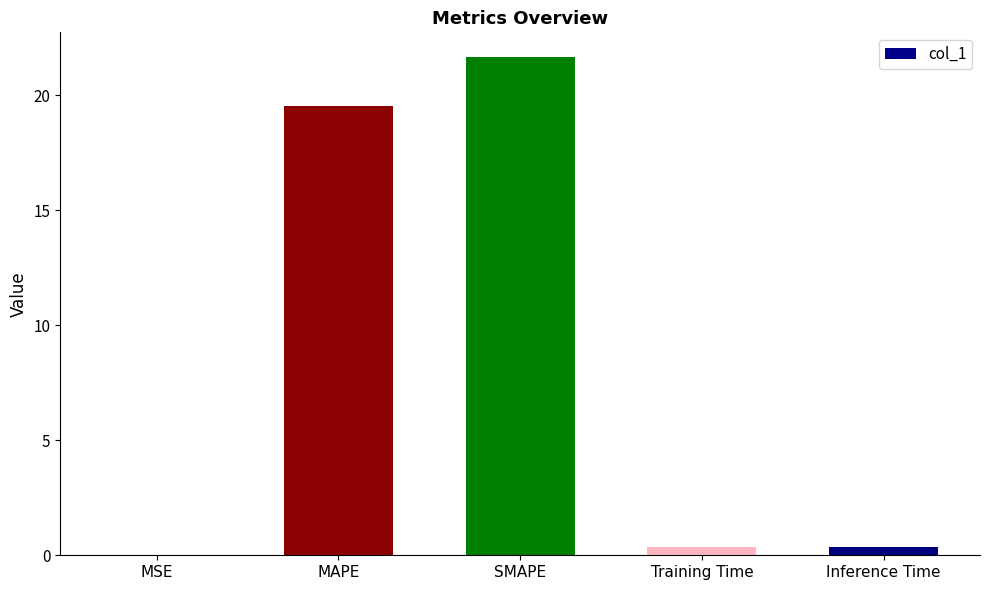

What is the sum of all values?

41.9